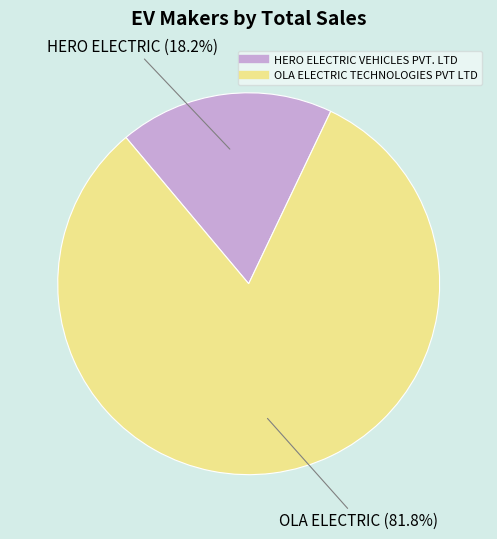

What percentage is the OLA ELECTRIC TECHNOLOGIES PVT LTD slice, to the nearest percent?

82%